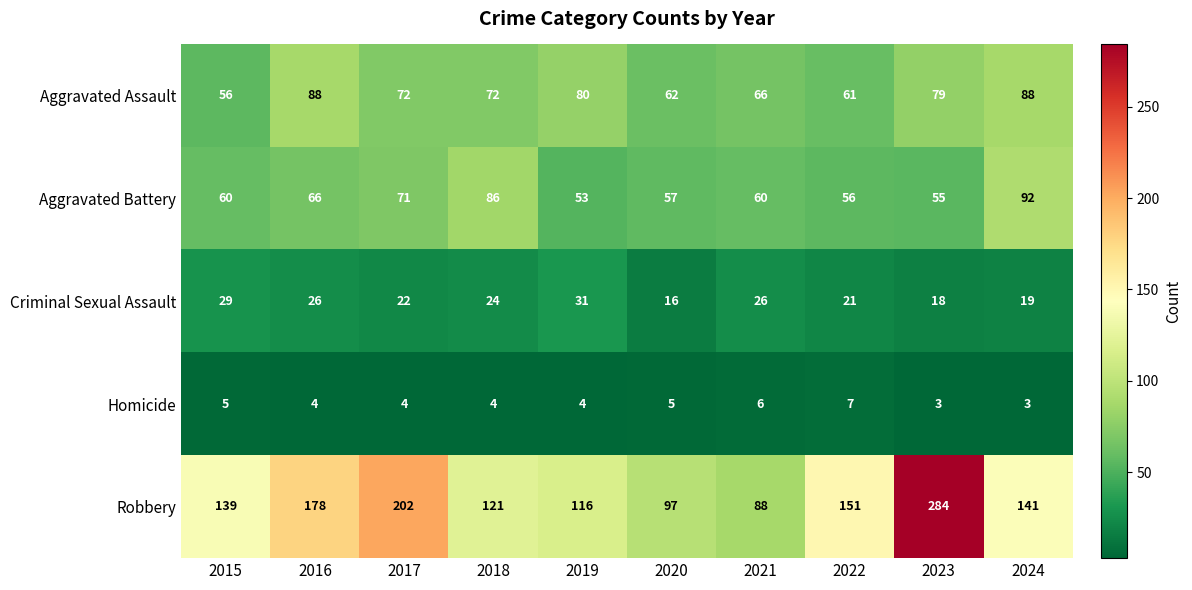

At which category does the chart reach its peak across all series?

2023